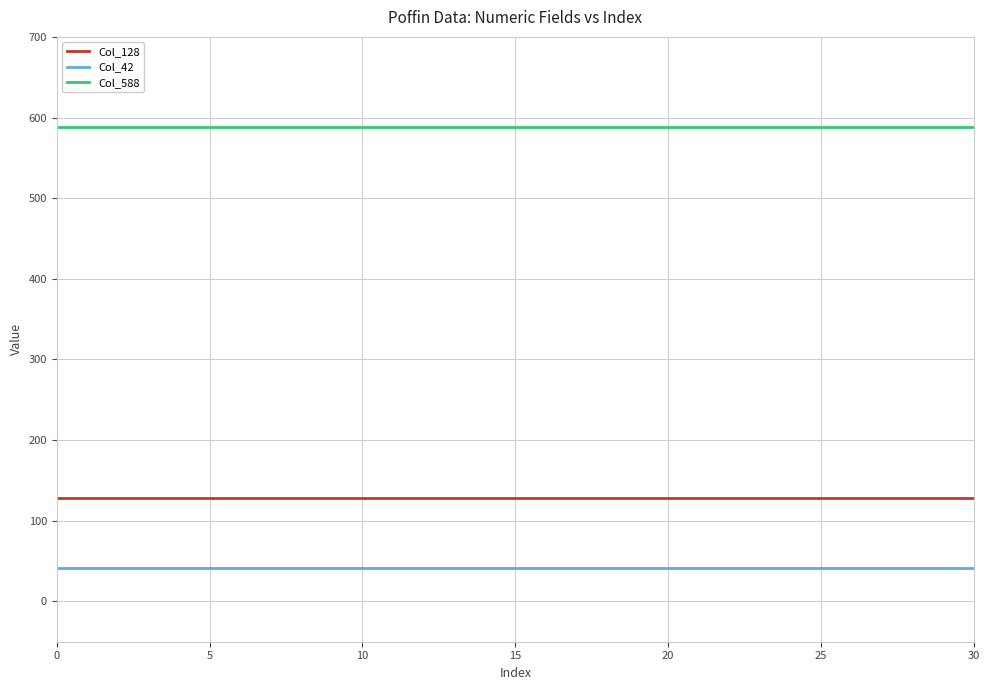

Rank the series by their average value, from highest to lowest.

Col_588, Col_128, Col_42